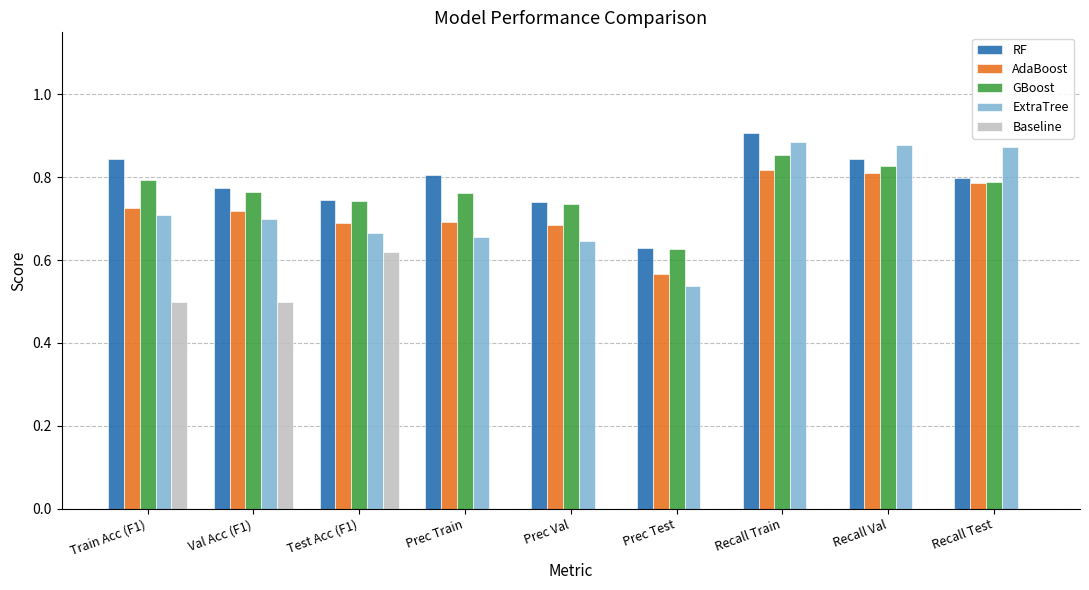

Is it true that AdaBoost equals 1.0 at Prec Test?

False